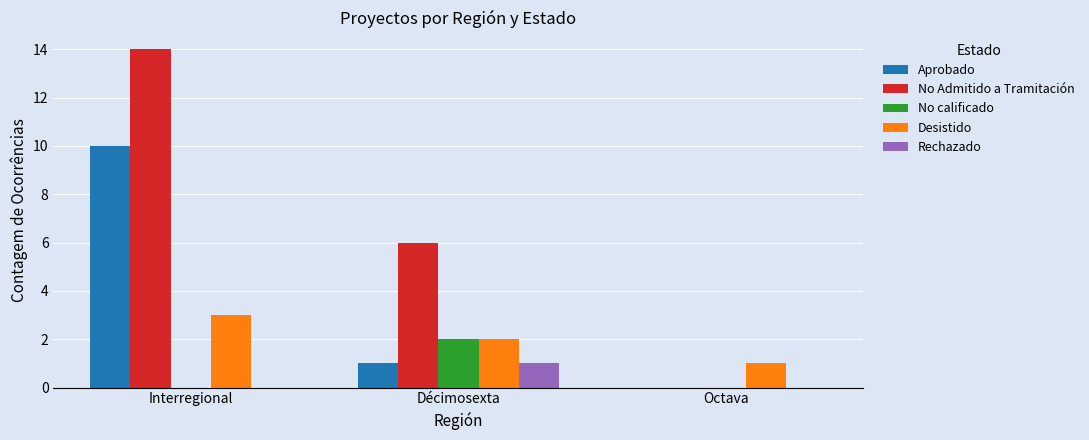

What is the sum of the Desistido values at Octava and Décimosexta?

3